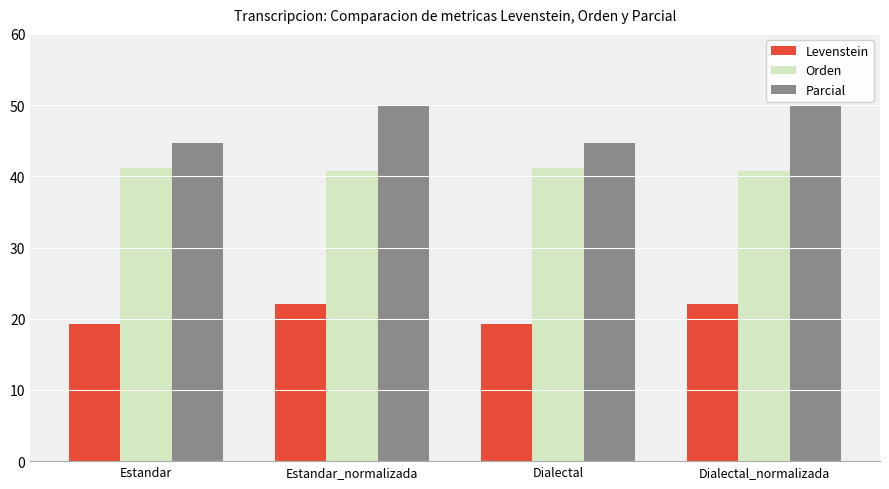

What position from the right is Estandar_normalizada?

3